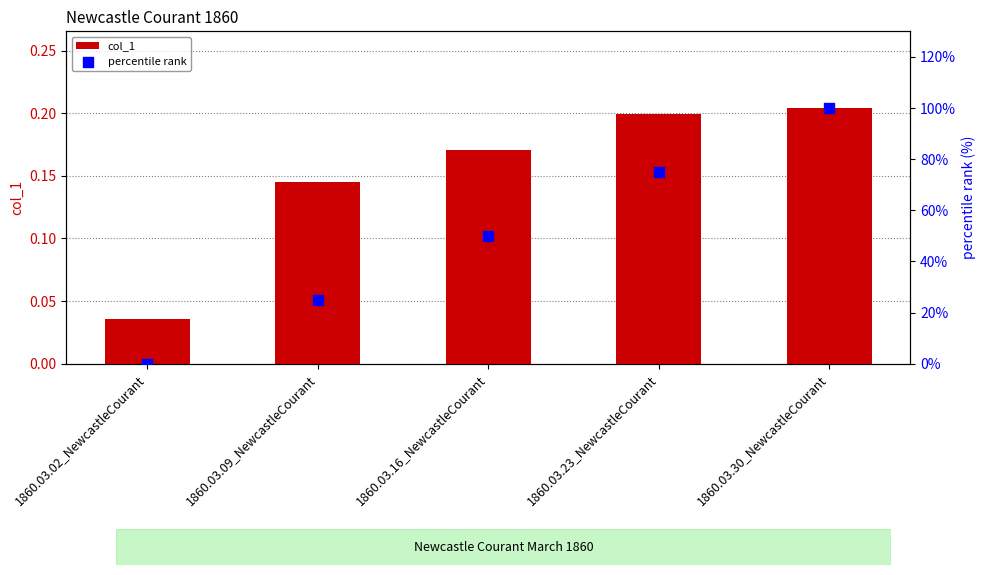

Which series has the largest total across all categories?

percentile rank